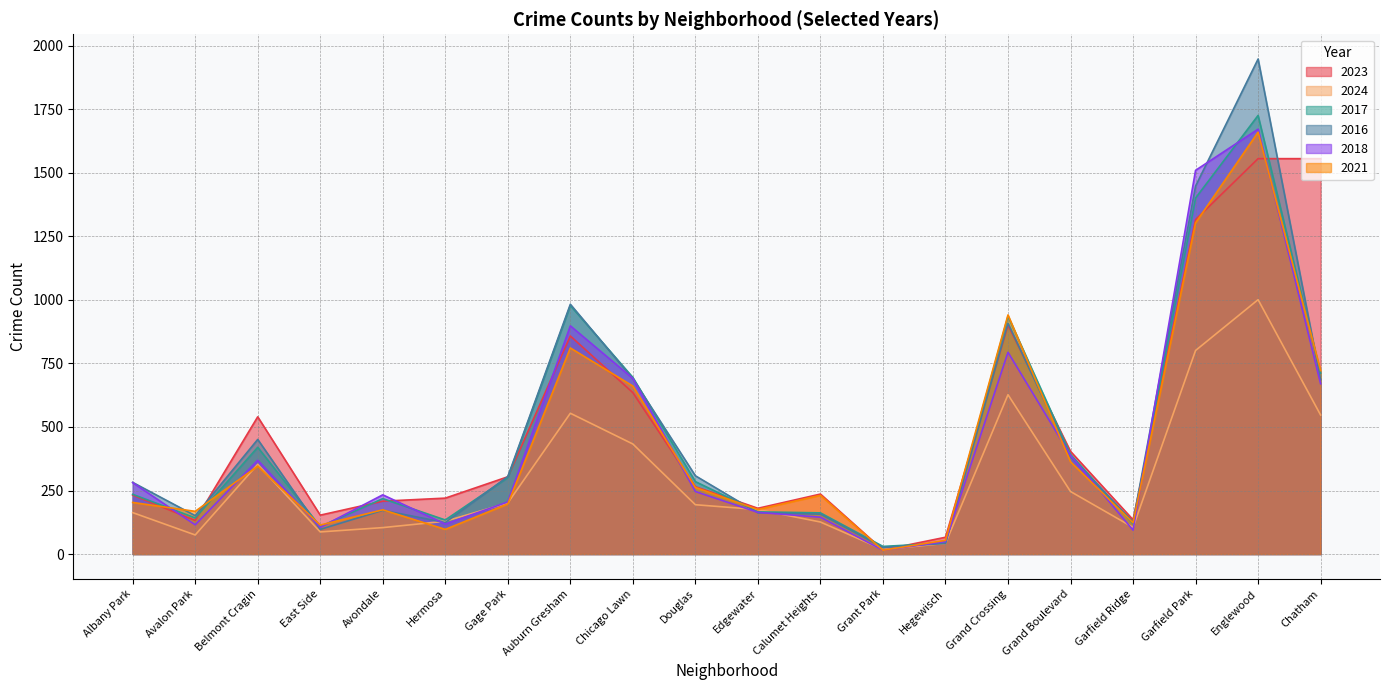

Reading left to right, extract all data points from this chart.

2023: Albany Park=232	Avalon Park=132	Belmont Cragin=540	East Side=153	Avondale=208	Hermosa=220	Gage Park=304	Auburn Gresham=858	Chicago Lawn=635	Douglas=265	Edgewater=180	Calumet Heights=236	Grant Park=16	Hegewisch=66	Grand Crossing=901	Grand Boulevard=404	Garfield Ridge=135	Garfield Park=1316	Englewood=1556	Chatham=1556
2024: Albany Park=163	Avalon Park=75	Belmont Cragin=353	East Side=87	Avondale=104	Hermosa=129	Gage Park=201	Auburn Gresham=554	Chicago Lawn=433	Douglas=194	Edgewater=175	Calumet Heights=126	Grant Park=18	Hegewisch=42	Grand Crossing=627	Grand Boulevard=246	Garfield Ridge=105	Garfield Park=801	Englewood=1001	Chatham=547
2017: Albany Park=235	Avalon Park=142	Belmont Cragin=420	East Side=108	Avondale=218	Hermosa=134	Gage Park=301	Auburn Gresham=978	Chicago Lawn=695	Douglas=285	Edgewater=166	Calumet Heights=162	Grant Park=30	Hegewisch=43	Grand Crossing=936	Grand Boulevard=392	Garfield Ridge=119	Garfield Park=1401	Englewood=1726	Chatham=711
2016: Albany Park=282	Avalon Park=151	Belmont Cragin=451	East Side=97	Avondale=172	Hermosa=124	Gage Park=305	Auburn Gresham=983	Chicago Lawn=690	Douglas=308	Edgewater=162	Calumet Heights=157	Grant Park=26	Hegewisch=42	Grand Crossing=908	Grand Boulevard=384	Garfield Ridge=126	Garfield Park=1448	Englewood=1948	Chatham=686
2018: Albany Park=281	Avalon Park=115	Belmont Cragin=369	East Side=105	Avondale=233	Hermosa=118	Gage Park=205	Auburn Gresham=898	Chicago Lawn=691	Douglas=246	Edgewater=164	Calumet Heights=145	Grant Park=15	Hegewisch=49	Grand Crossing=794	Grand Boulevard=388	Garfield Ridge=94	Garfield Park=1510	Englewood=1672	Chatham=670
2021: Albany Park=203	Avalon Park=168	Belmont Cragin=346	East Side=114	Avondale=174	Hermosa=97	Gage Park=197	Auburn Gresham=811	Chicago Lawn=661	Douglas=262	Edgewater=175	Calumet Heights=231	Grant Park=15	Hegewisch=54	Grand Crossing=941	Grand Boulevard=363	Garfield Ridge=123	Garfield Park=1303	Englewood=1660	Chatham=722